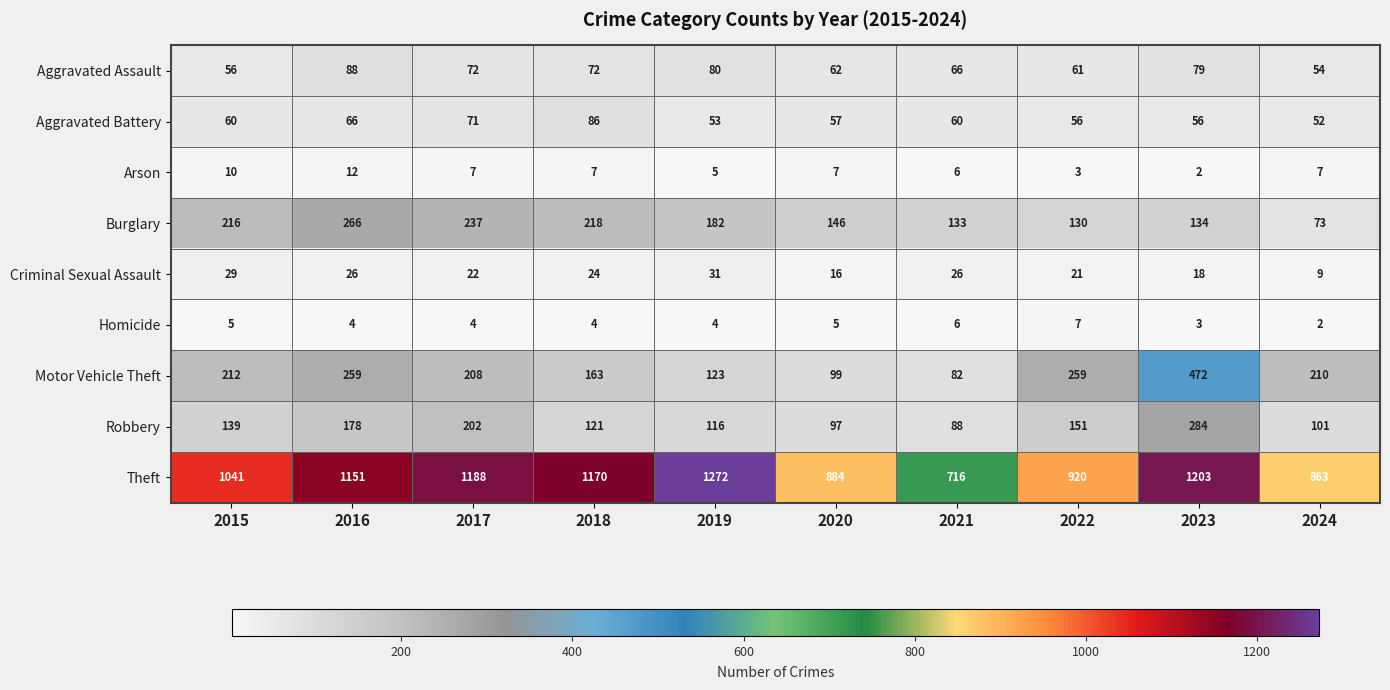

How many distinct data groups are displayed?

9